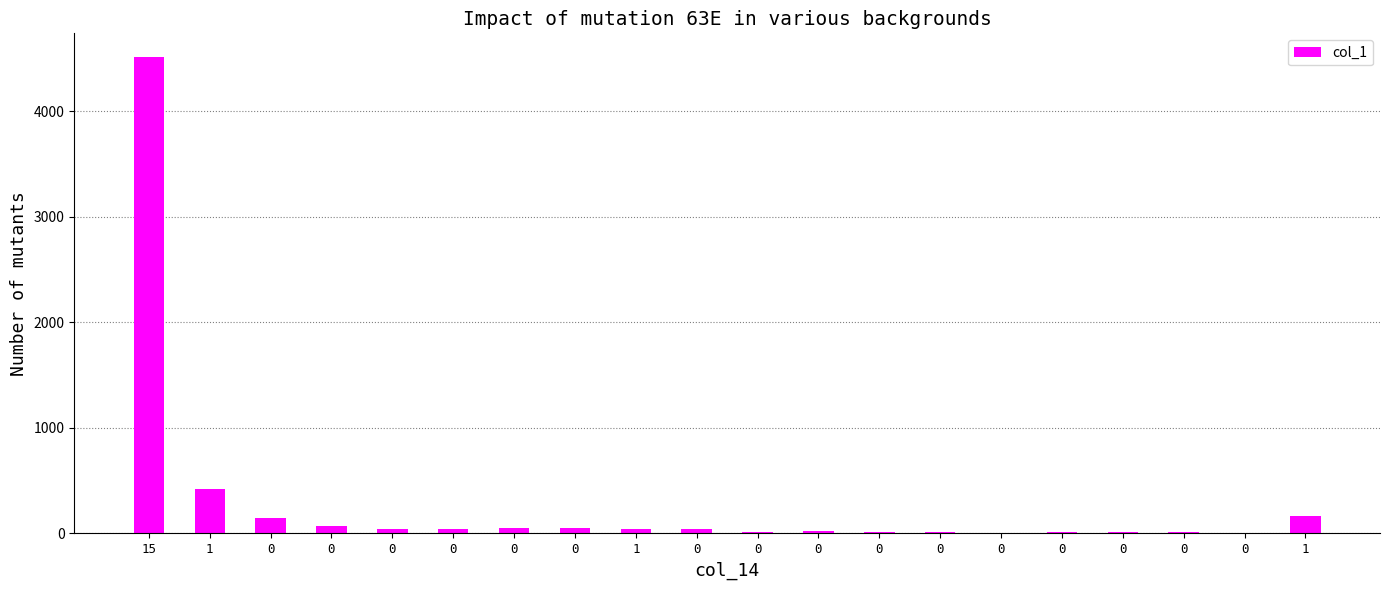

List the labels in order of value, largest first.

15, 1, 1, 0, 0, 0, 0, 0, 1, 0, 0, 0, 0, 0, 0, 0, 0, 0, 0, 0